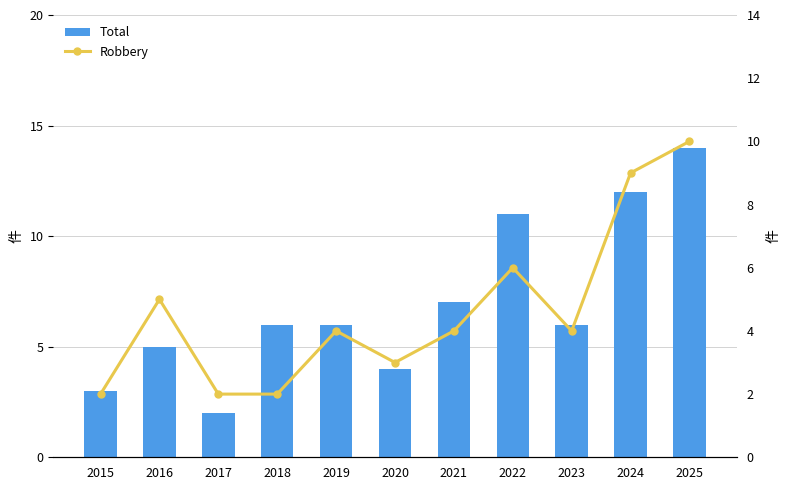

List the series in order of their peak value, lowest first.

Robbery, Total